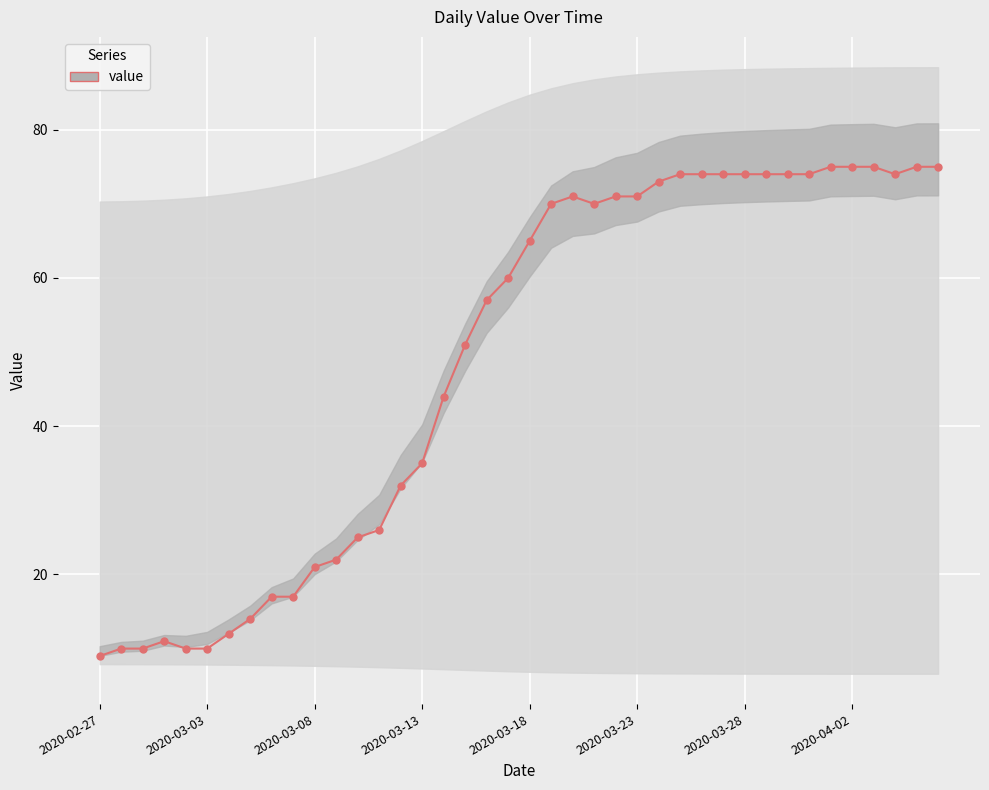

How many values are below 65?

20